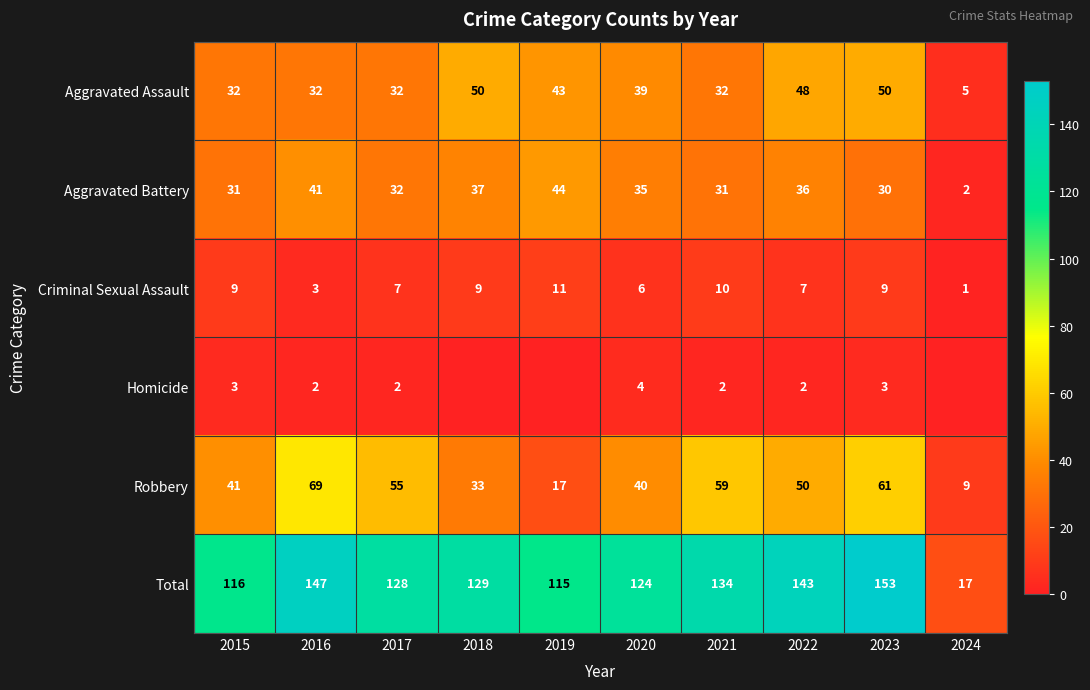

What is the sum of all Criminal Sexual Assault values?

72